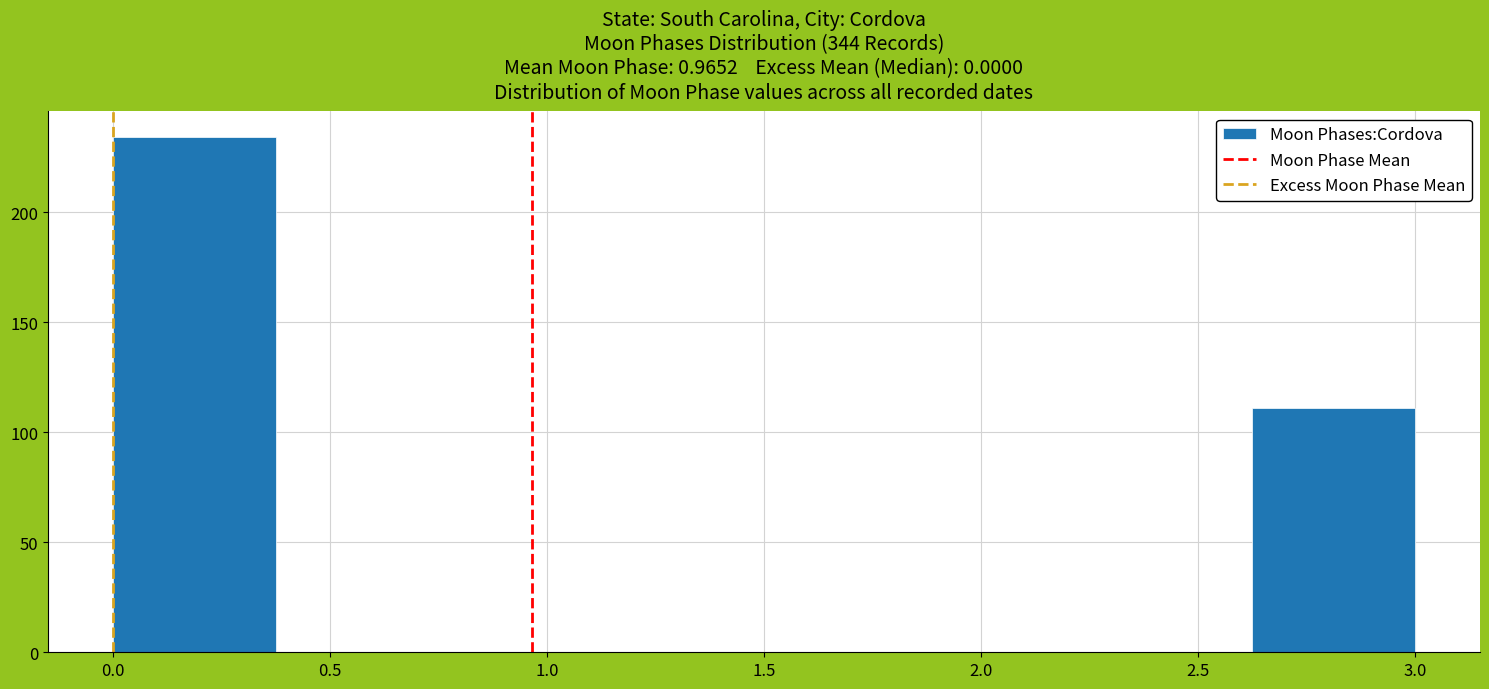

What is the height of the bar covering 0.000 to 0.375 on the x-axis? Neither the bar edges nor the heights are printed on the chart, so give them approximately, as read against the axes.

235